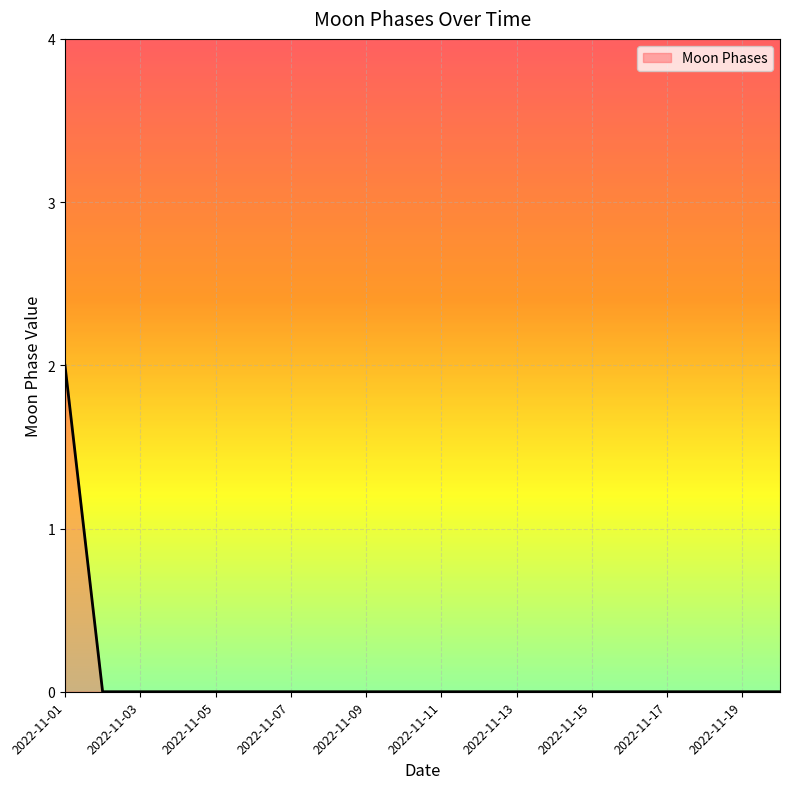

How many lines are shown in the chart?

1